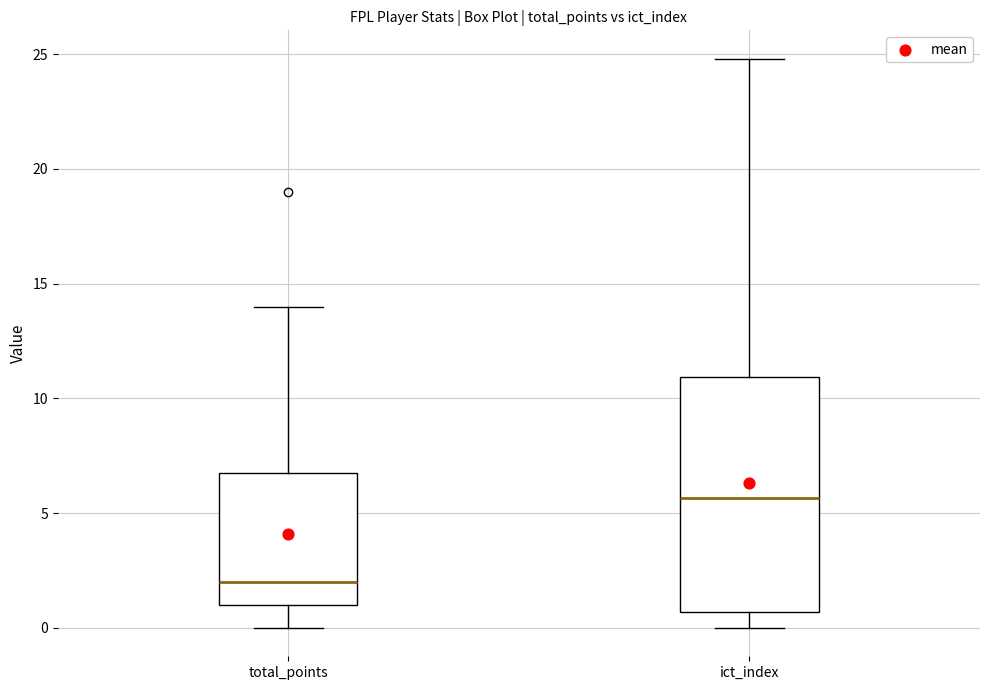

Reading left to right, read every box against the y-axis: the position of its median line, the range the box covers, and the ends of its whiskers. The values are not printed on the chart, so give them approximately, as read against the axis.

total_points: median 2.0, box 1.0 to 7.0, whiskers 0.0 to 14.0
ict_index: median 5.5, box 0.5 to 11.0, whiskers 0.0 to 25.0